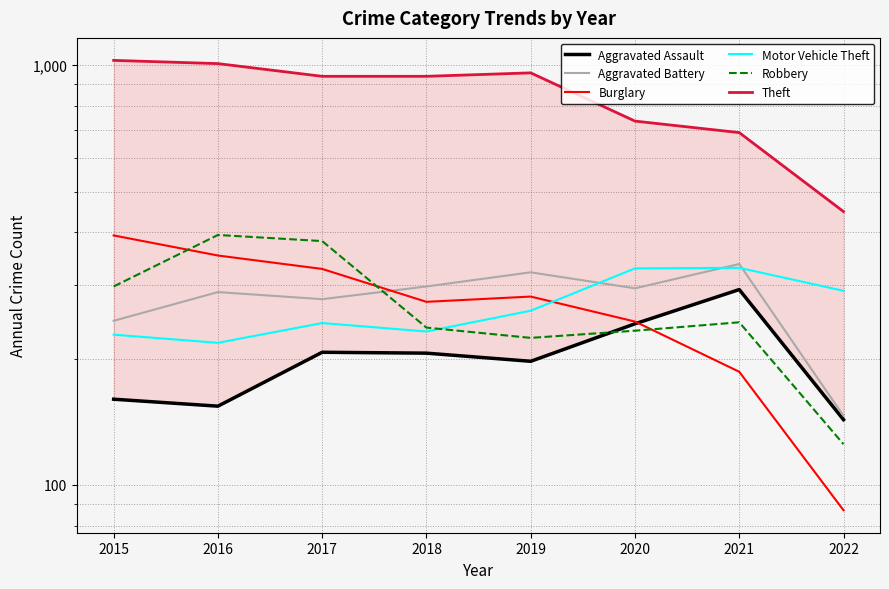

What is the value of the Robbery point at the 1st from the left?

297